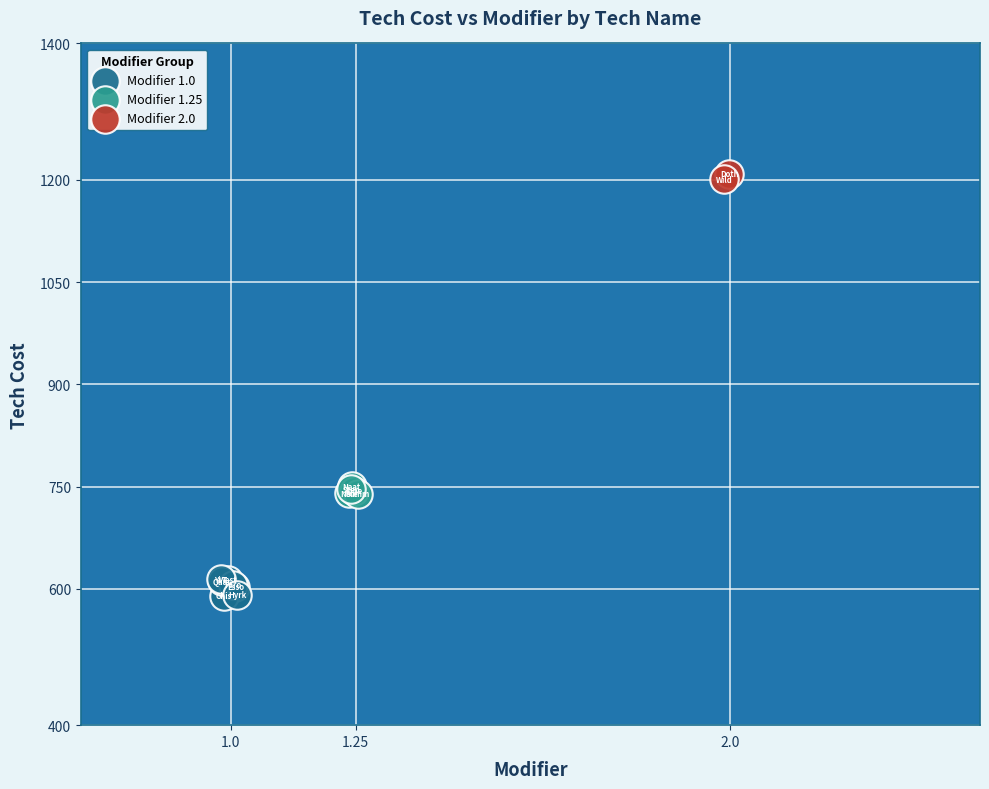

What are all the series names shown in the legend?

Modifier 1.0, Modifier 1.25, Modifier 2.0